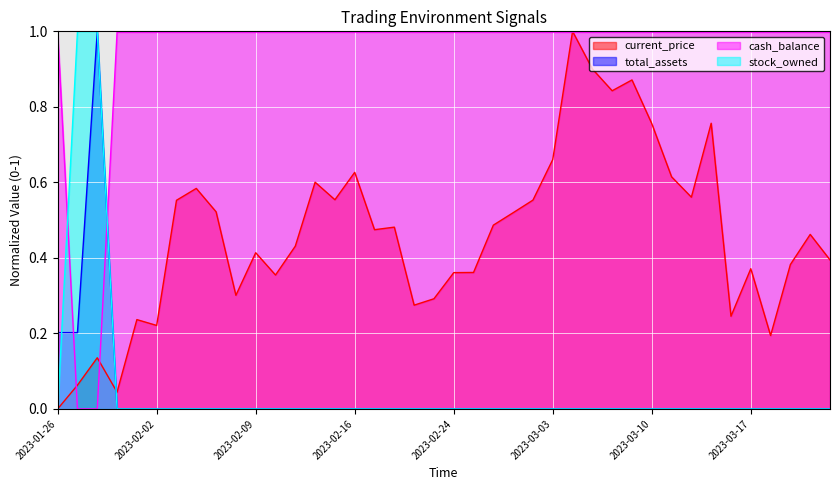

Reading right to left, what are all the values shown in this chart?

current_price: 2023-03-23=0.4	2023-03-22=0.5	2023-03-21=0.4	2023-03-20=0.2	2023-03-17=0.4	2023-03-16=0.2	2023-03-15=0.8	2023-03-14=0.6	2023-03-13=0.6	2023-03-10=0.8	2023-03-09=0.9	2023-03-08=0.8	2023-03-07=0.9	2023-03-06=1.0	2023-03-03=0.7	2023-03-02=0.6	2023-03-01=0.5	2023-02-28=0.5	2023-02-27=0.4	2023-02-24=0.4	2023-02-23=0.3	2023-02-22=0.3	2023-02-21=0.5	2023-02-17=0.5	2023-02-16=0.6	2023-02-15=0.6	2023-02-14=0.6	2023-02-13=0.4	2023-02-10=0.4	2023-02-09=0.4	2023-02-08=0.3	2023-02-07=0.5	2023-02-06=0.6	2023-02-03=0.6	2023-02-02=0.2	2023-02-01=0.2	2023-01-31=0.0	2023-01-30=0.1	2023-01-27=0.1	2023-01-26=0.0
total_assets: 2023-03-23=0.0	2023-03-22=0.0	2023-03-21=0.0	2023-03-20=0.0	2023-03-17=0.0	2023-03-16=0.0	2023-03-15=0.0	2023-03-14=0.0	2023-03-13=0.0	2023-03-10=0.0	2023-03-09=0.0	2023-03-08=0.0	2023-03-07=0.0	2023-03-06=0.0	2023-03-03=0.0	2023-03-02=0.0	2023-03-01=0.0	2023-02-28=0.0	2023-02-27=0.0	2023-02-24=0.0	2023-02-23=0.0	2023-02-22=0.0	2023-02-21=0.0	2023-02-17=0.0	2023-02-16=0.0	2023-02-15=0.0	2023-02-14=0.0	2023-02-13=0.0	2023-02-10=0.0	2023-02-09=0.0	2023-02-08=0.0	2023-02-07=0.0	2023-02-06=0.0	2023-02-03=0.0	2023-02-02=0.0	2023-02-01=0.0	2023-01-31=0.0	2023-01-30=1.0	2023-01-27=0.2	2023-01-26=0.2
cash_balance: 2023-03-23=1.0	2023-03-22=1.0	2023-03-21=1.0	2023-03-20=1.0	2023-03-17=1.0	2023-03-16=1.0	2023-03-15=1.0	2023-03-14=1.0	2023-03-13=1.0	2023-03-10=1.0	2023-03-09=1.0	2023-03-08=1.0	2023-03-07=1.0	2023-03-06=1.0	2023-03-03=1.0	2023-03-02=1.0	2023-03-01=1.0	2023-02-28=1.0	2023-02-27=1.0	2023-02-24=1.0	2023-02-23=1.0	2023-02-22=1.0	2023-02-21=1.0	2023-02-17=1.0	2023-02-16=1.0	2023-02-15=1.0	2023-02-14=1.0	2023-02-13=1.0	2023-02-10=1.0	2023-02-09=1.0	2023-02-08=1.0	2023-02-07=1.0	2023-02-06=1.0	2023-02-03=1.0	2023-02-02=1.0	2023-02-01=1.0	2023-01-31=1.0	2023-01-30=0.0	2023-01-27=0.0	2023-01-26=1.0
stock_owned: 2023-03-23=0.0	2023-03-22=0.0	2023-03-21=0.0	2023-03-20=0.0	2023-03-17=0.0	2023-03-16=0.0	2023-03-15=0.0	2023-03-14=0.0	2023-03-13=0.0	2023-03-10=0.0	2023-03-09=0.0	2023-03-08=0.0	2023-03-07=0.0	2023-03-06=0.0	2023-03-03=0.0	2023-03-02=0.0	2023-03-01=0.0	2023-02-28=0.0	2023-02-27=0.0	2023-02-24=0.0	2023-02-23=0.0	2023-02-22=0.0	2023-02-21=0.0	2023-02-17=0.0	2023-02-16=0.0	2023-02-15=0.0	2023-02-14=0.0	2023-02-13=0.0	2023-02-10=0.0	2023-02-09=0.0	2023-02-08=0.0	2023-02-07=0.0	2023-02-06=0.0	2023-02-03=0.0	2023-02-02=0.0	2023-02-01=0.0	2023-01-31=0.0	2023-01-30=1.0	2023-01-27=1.0	2023-01-26=0.0